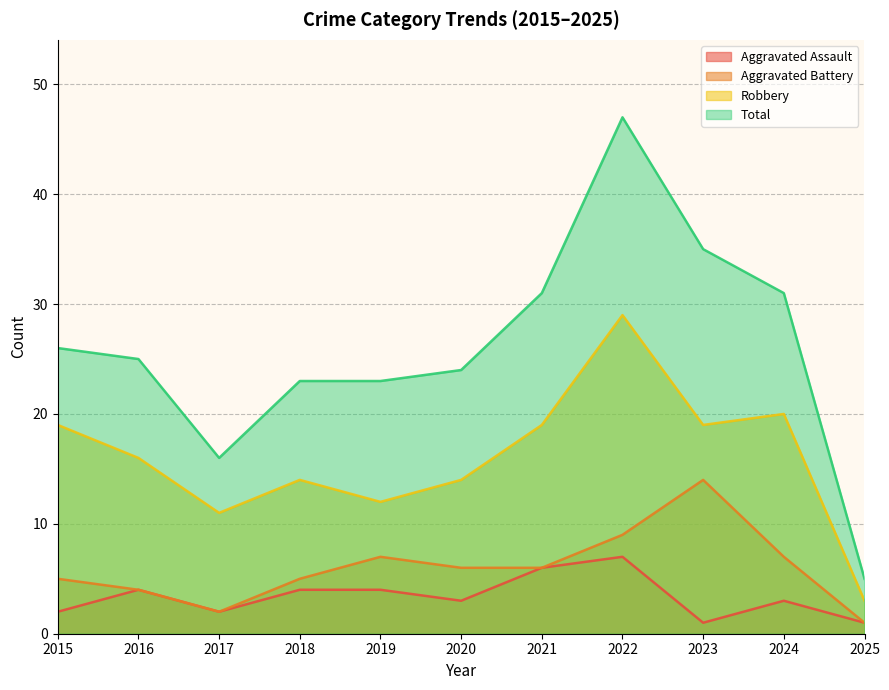

At which label does Robbery first exceed 16?

2015